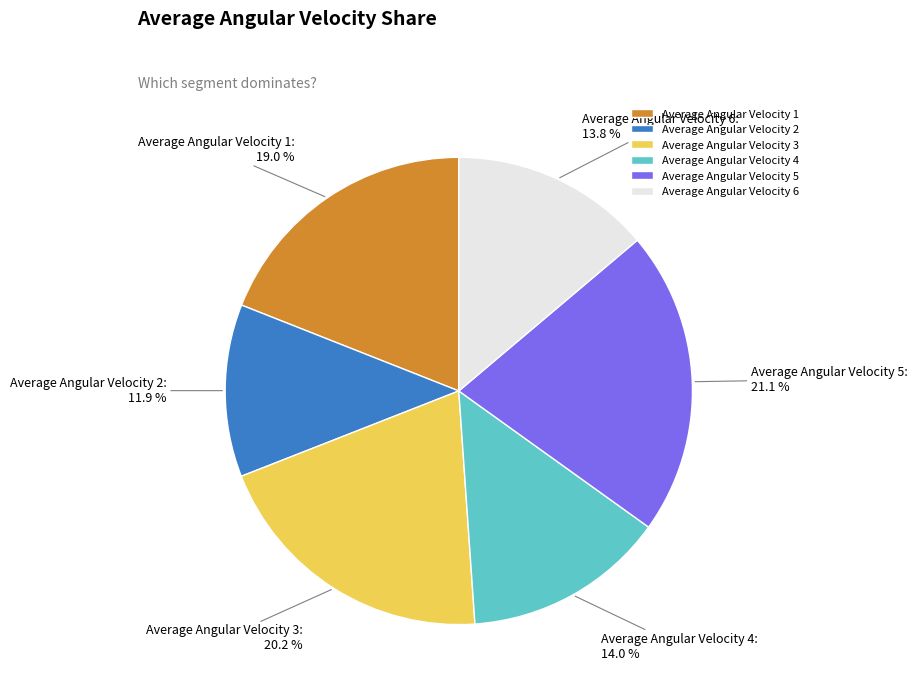

How much of the chart is everything except Average Angular Velocity 6?

86.2%